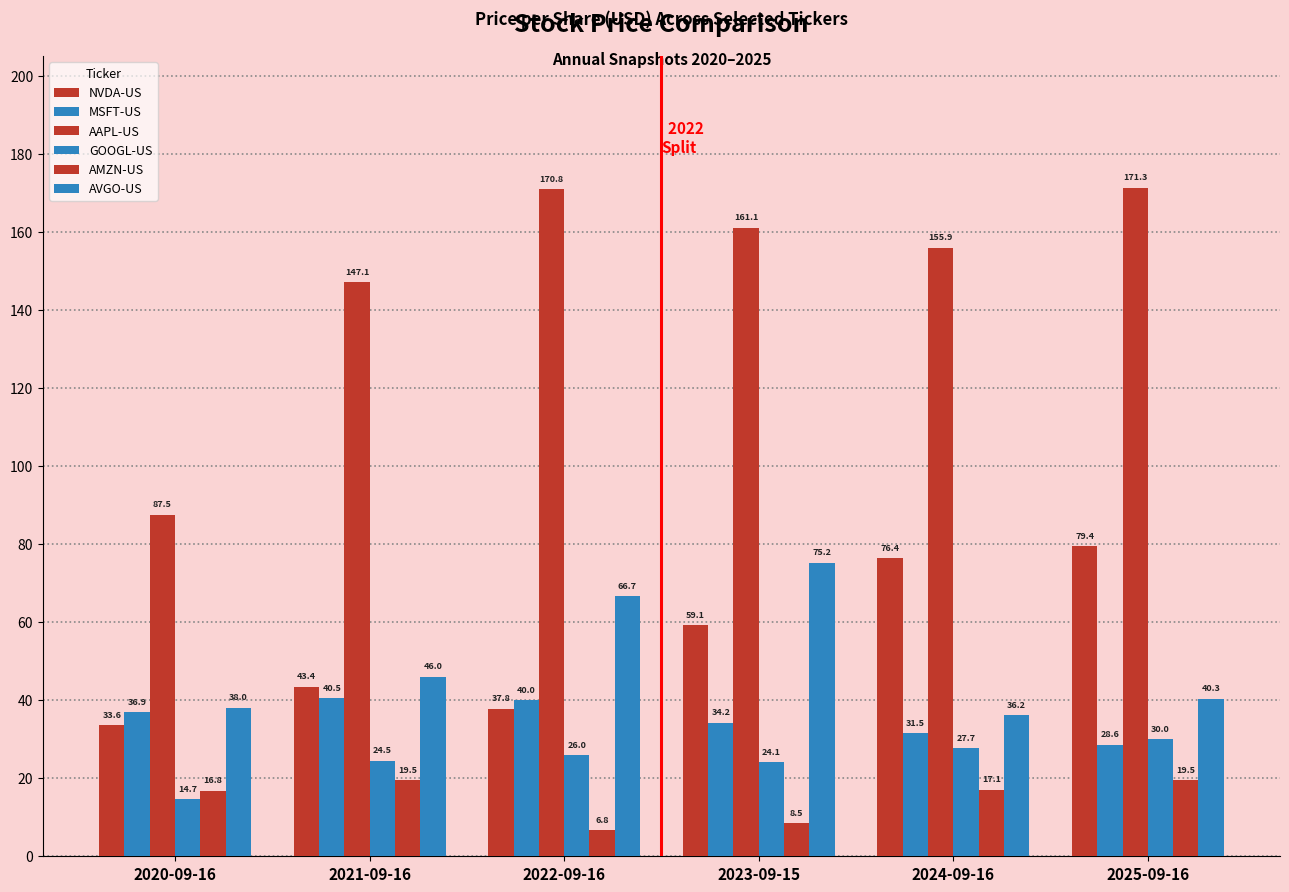

Rank the series at 2020-09-16 from lowest to highest value.

GOOGL-US, AMZN-US, NVDA-US, MSFT-US, AVGO-US, AAPL-US